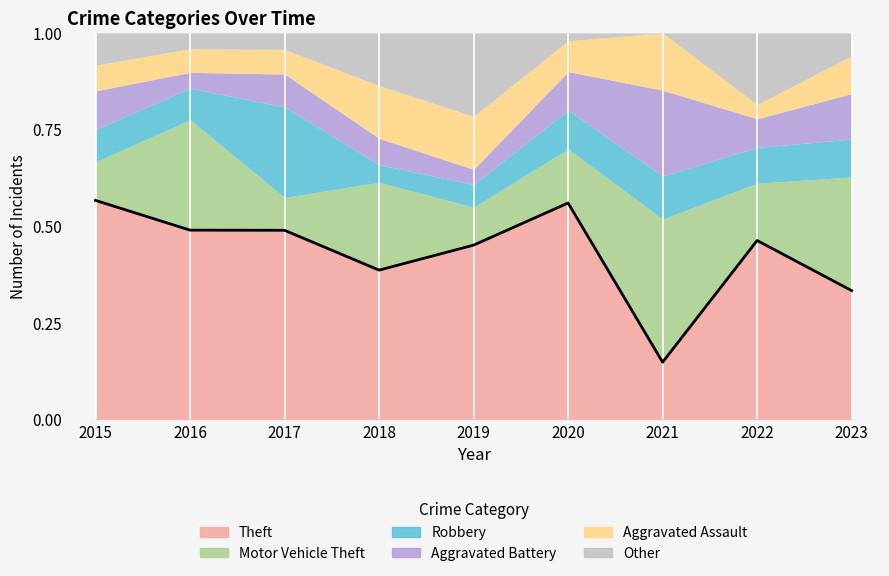

True or false: there are more than 1 points higher than both neighbors.

True